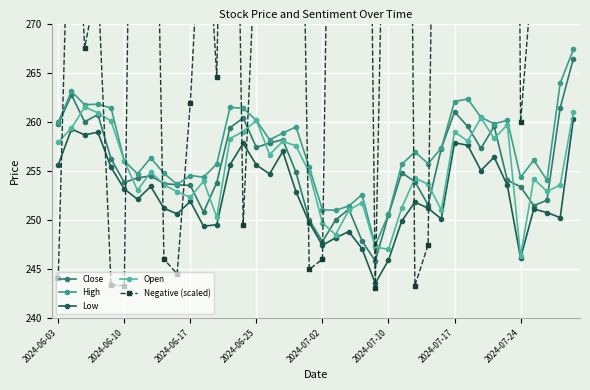

At which category does the chart reach its minimum across all series?

24